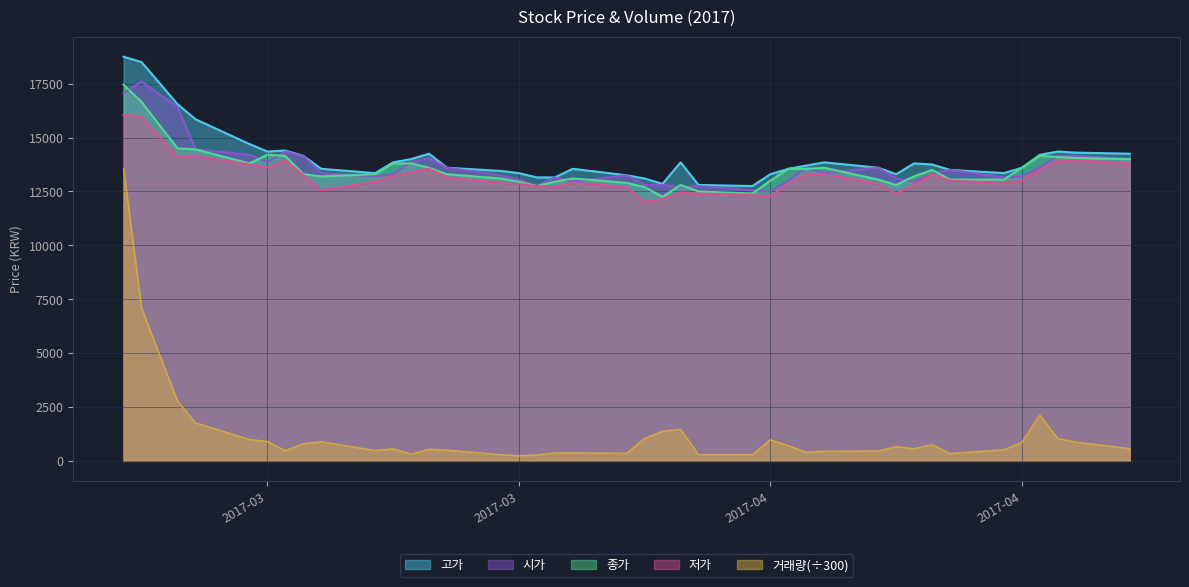

What are all the series names shown in the legend?

고가, 시가, 종가, 저가, 거래량(÷300)